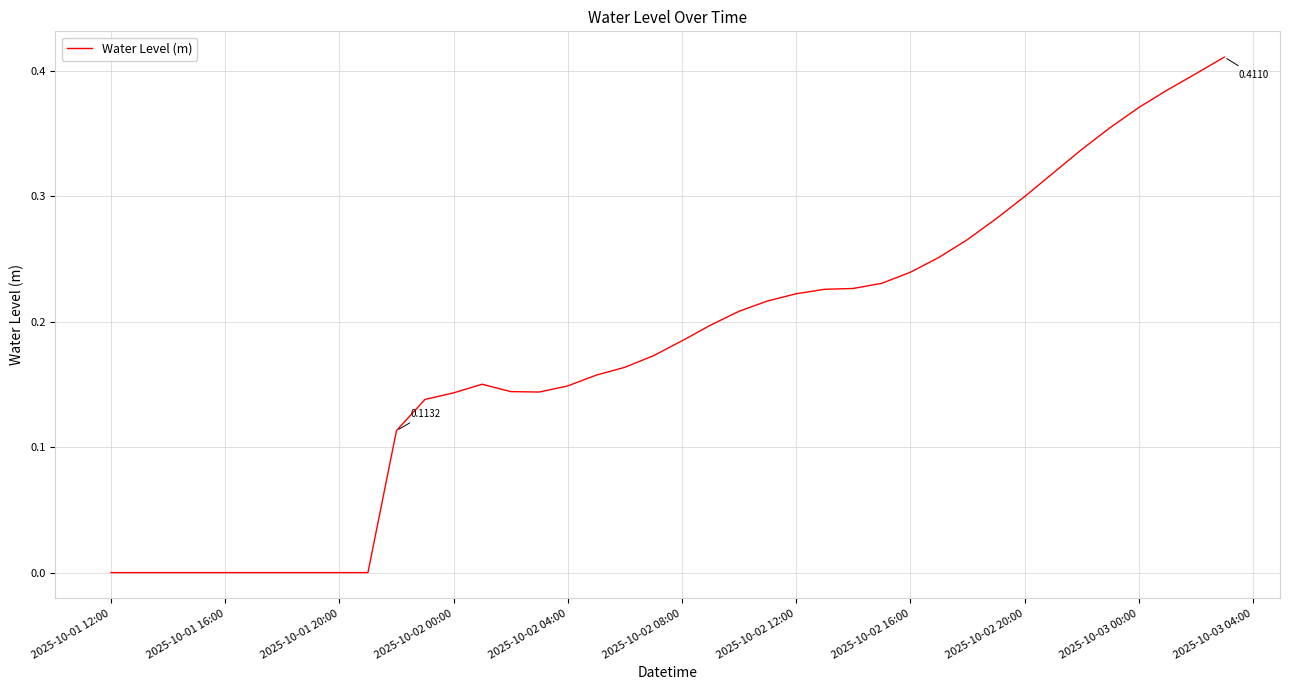

What is the difference between the second highest and second lowest values?

0.4